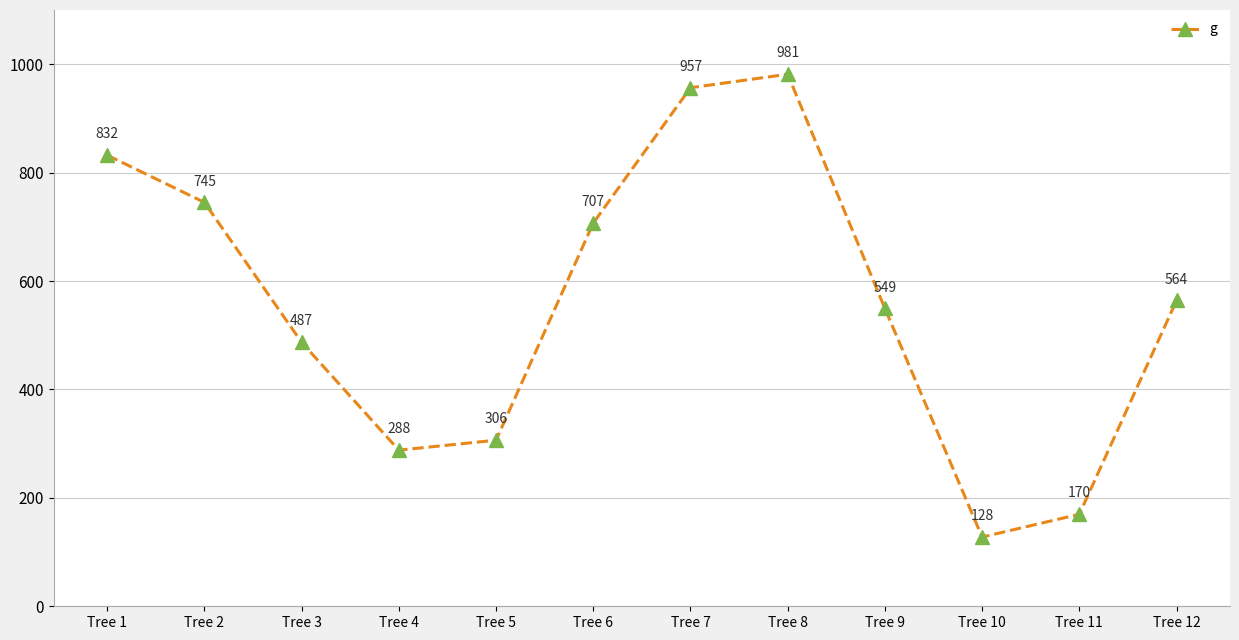

What is the difference between the second highest and minimum values?

828.9